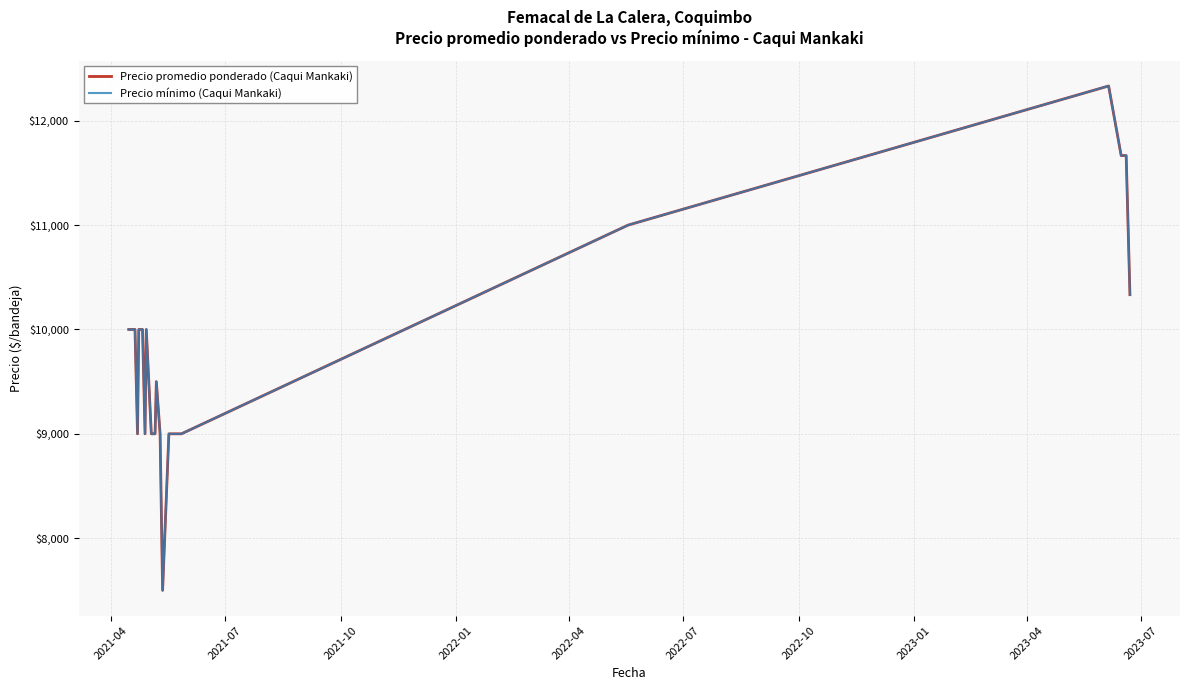

Does the chart have visible grid lines?

Yes